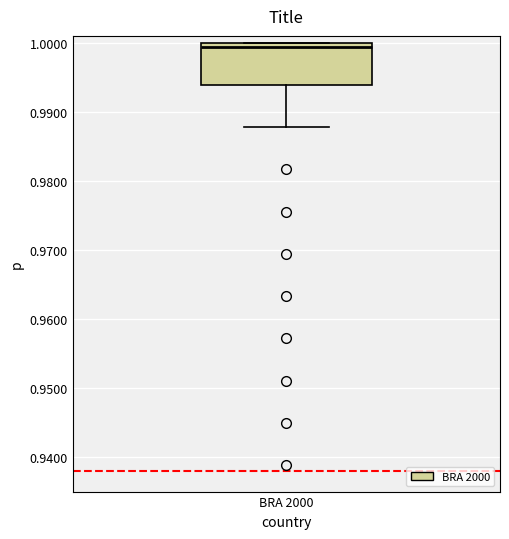

Where does the lower whisker of the box for BRA 2000 end on the y-axis? The values are not printed on the chart, so give them approximately, as read against the axis.

0.988